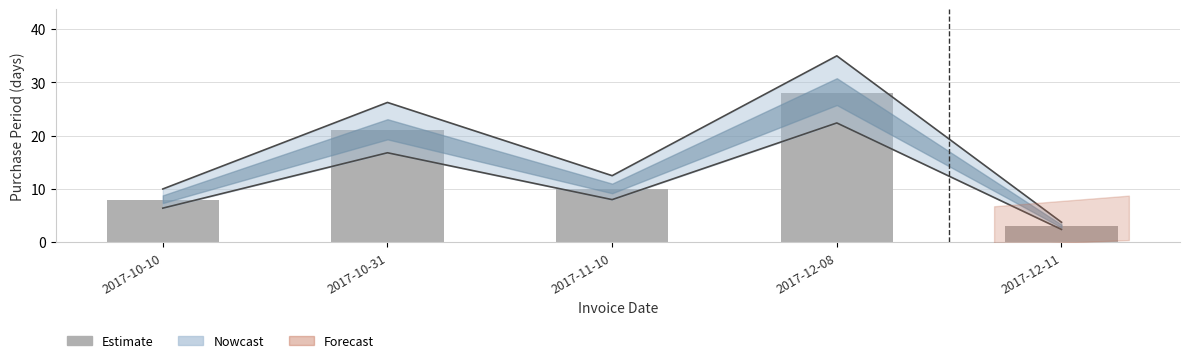

What is the smallest value displayed?

3